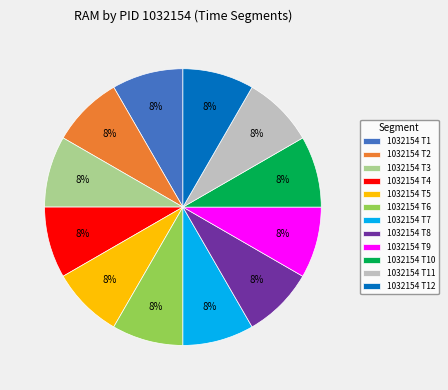

Is it true that 1032154 T6 is 8% of the pie?

True